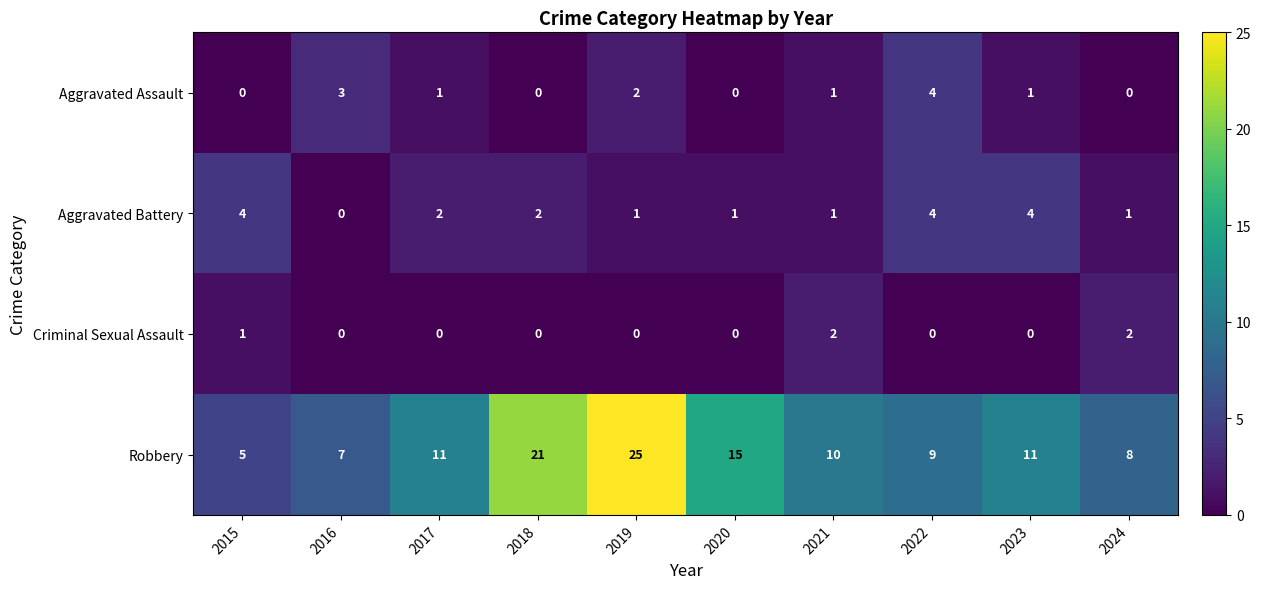

What is the total value across all series at 2021?

14